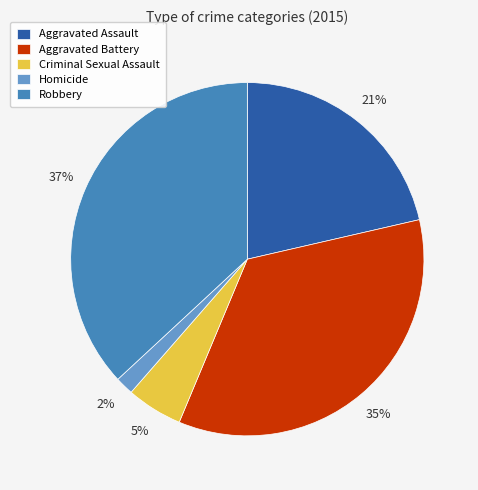

Between Criminal Sexual Assault and Aggravated Assault, which is larger?

Aggravated Assault